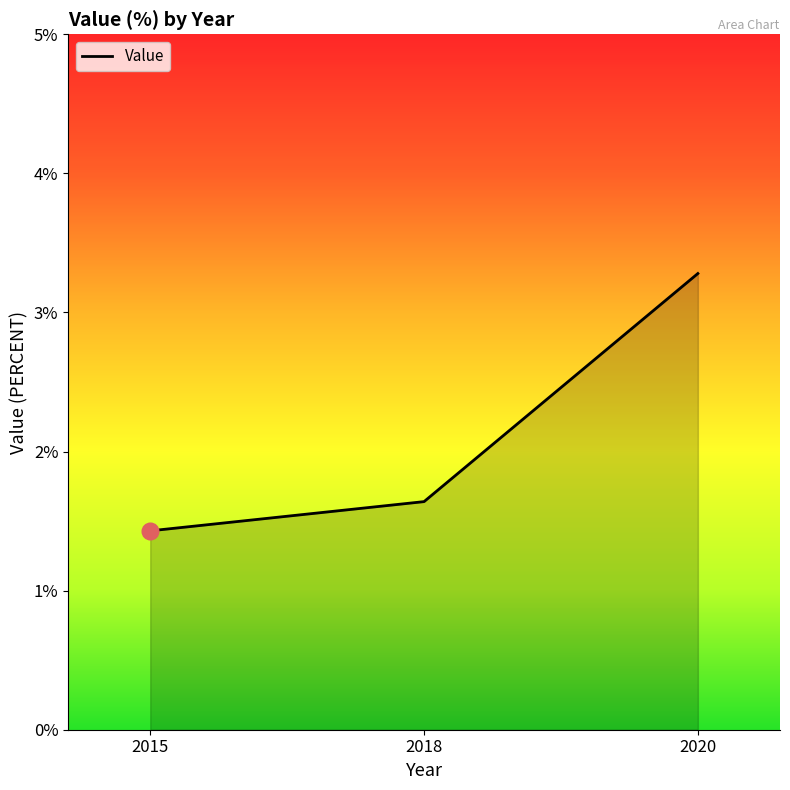

Read the value at 2015.

1.4